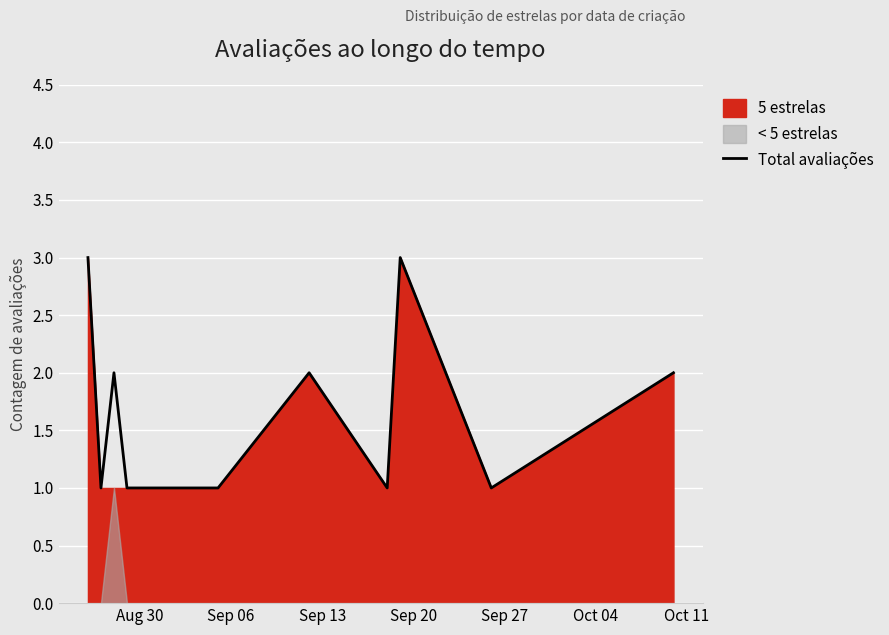

Reading right to left, what are all the values shown in this chart?

2	1	3	1	2	1	1	1	2	1	3